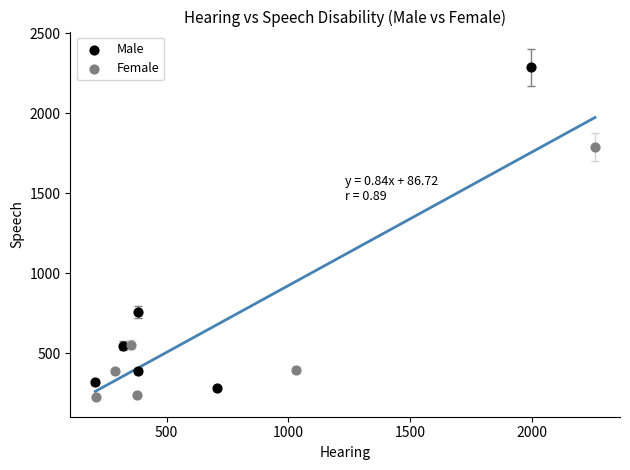

Which series contains the highest Y value?

Male